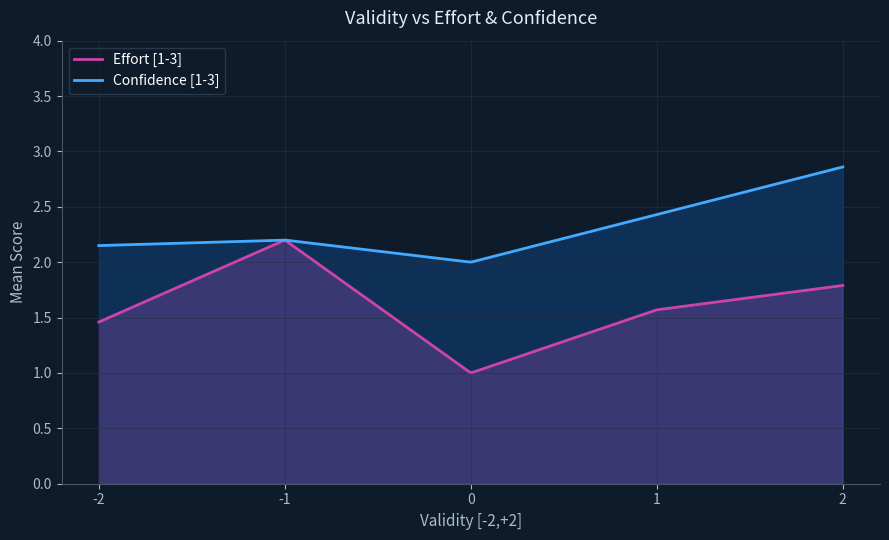

Read the Confidence [1-3] value at -2.

2.1